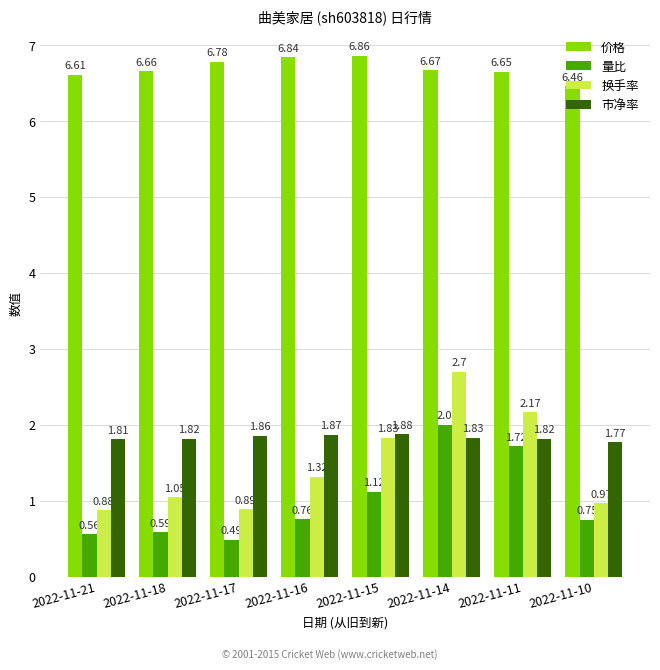

At how many categories does at least one series exceed 4?

8